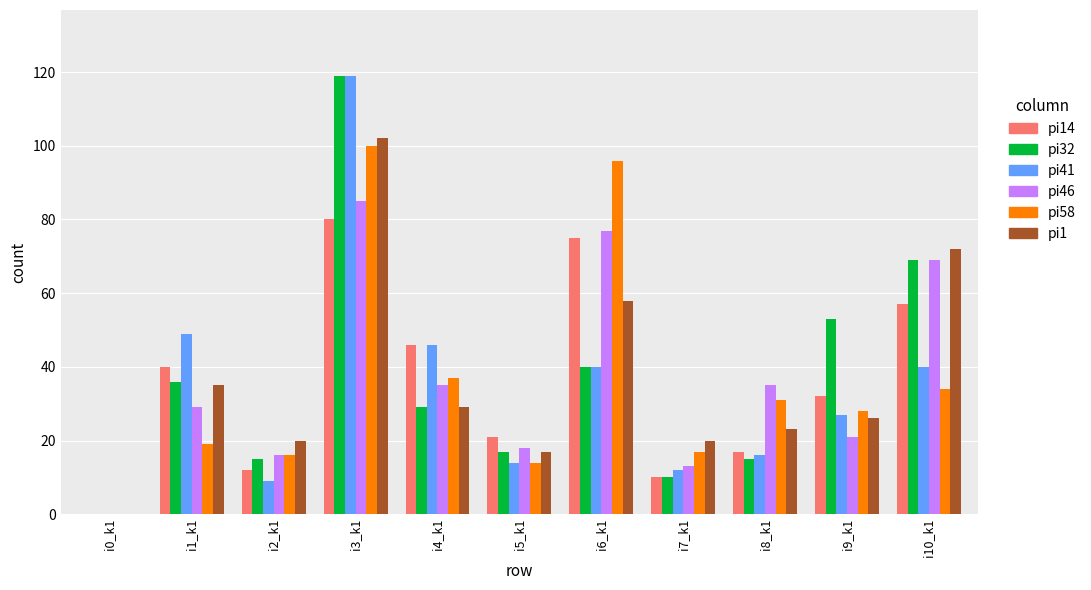

Which series changed the most between i0_k1 and i10_k1?

pi1